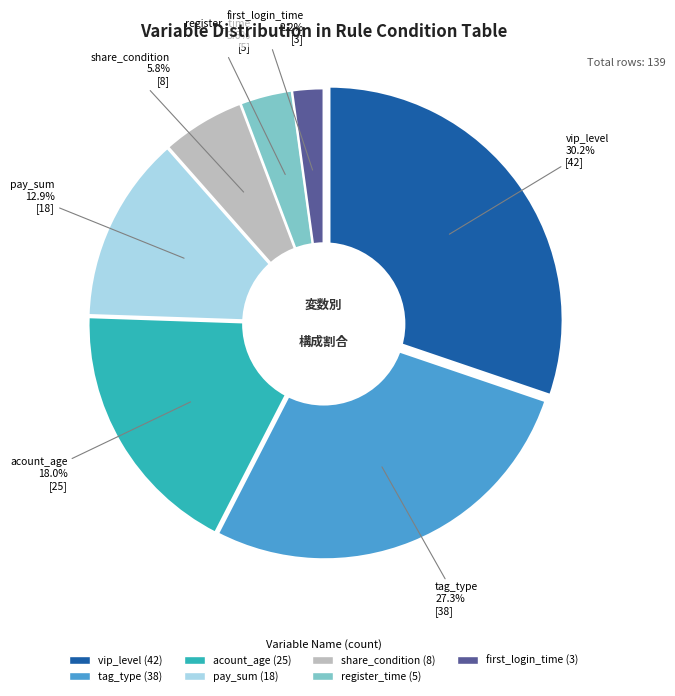

Which category has the smallest portion of the pie?

first_login_time